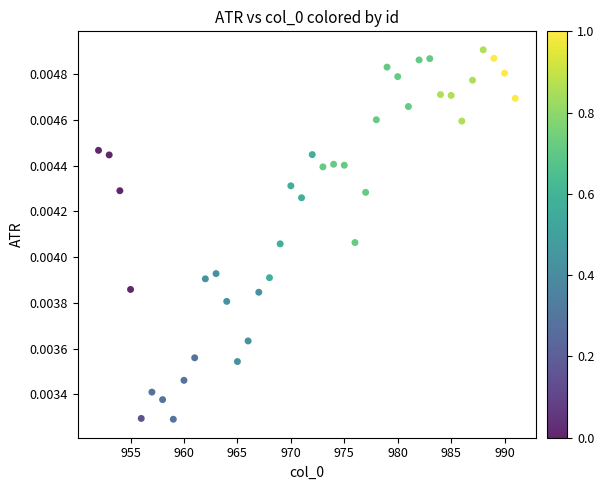

What is the range of X values (max minus min)?

39.0